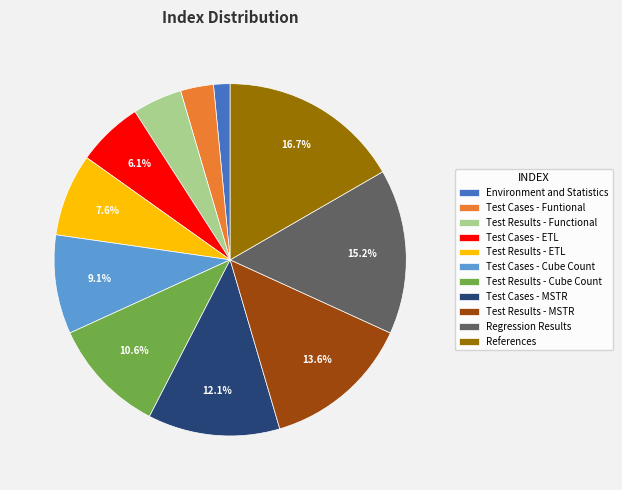

The Test Results - ETL slice represents 14% of the pie. True or false?

False